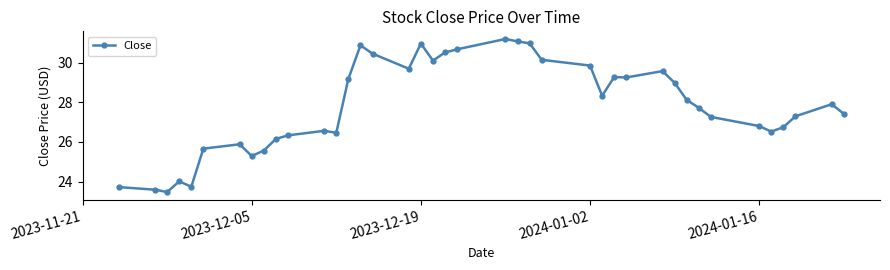

True or false: the data has more than 0 interior local peaks.

True